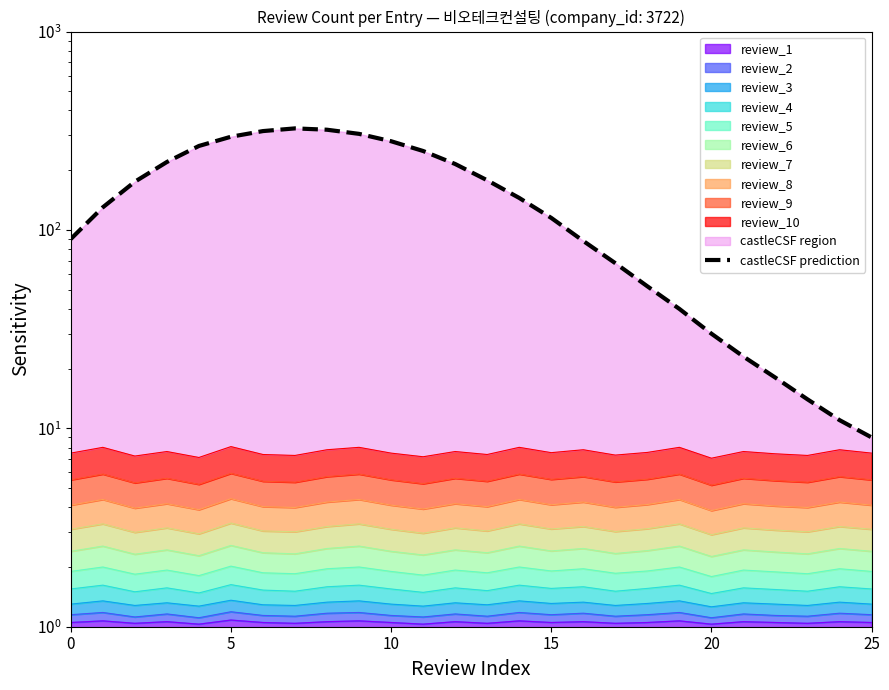

What is the change in value from 0 to 8?

+230